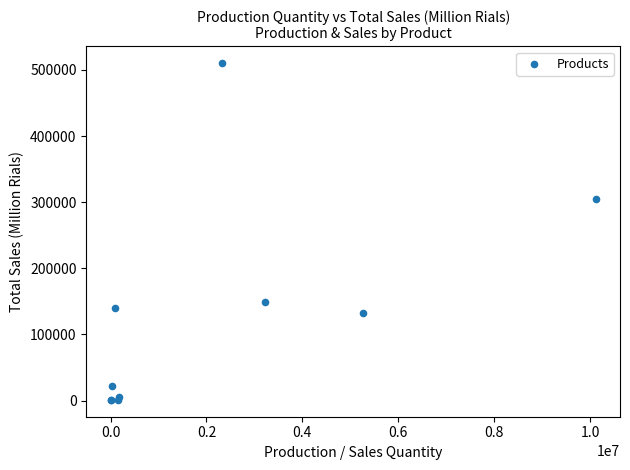

What Y value in the scatter plot is closest to 255659?

304301